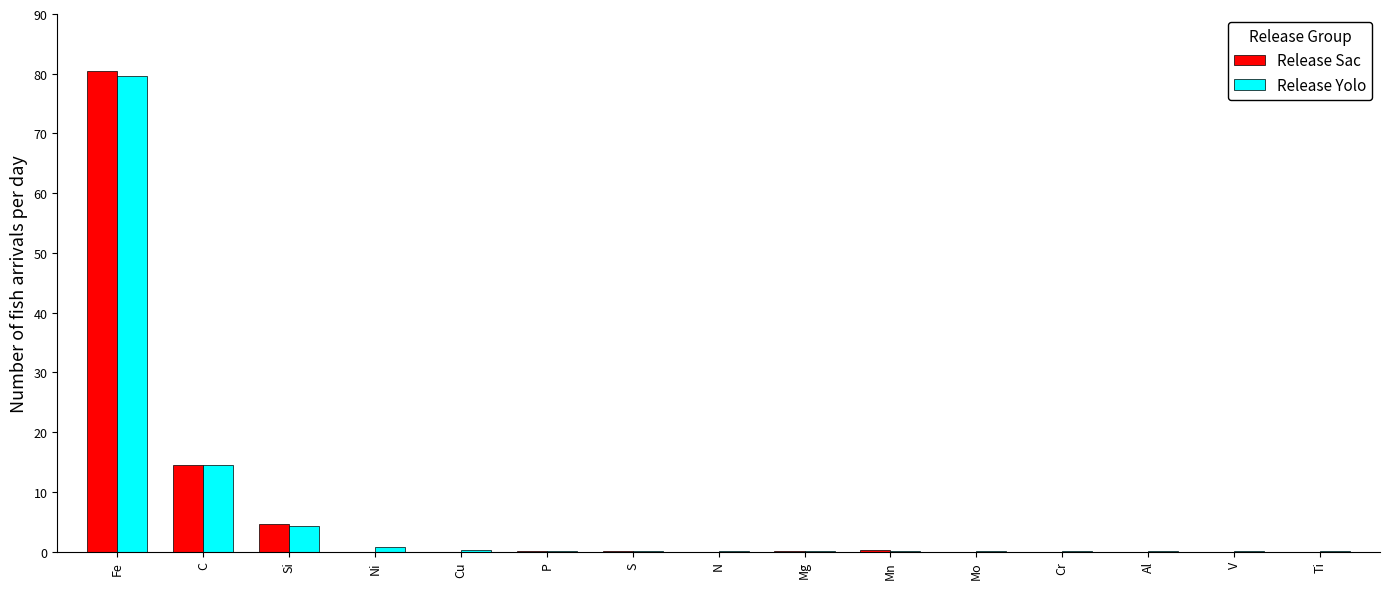

True or false: Release Sac has a value of -25.6 at Ni.

False